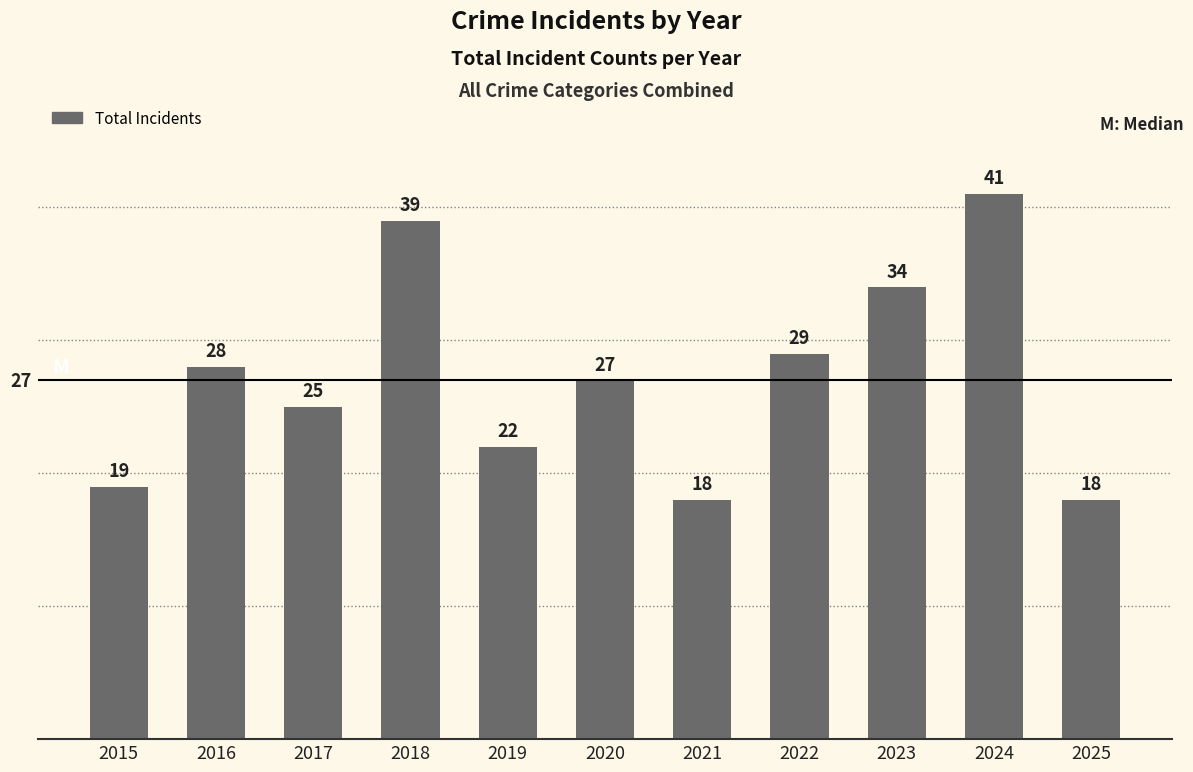

The chart shows a value of 25 at 2017. True or false?

True